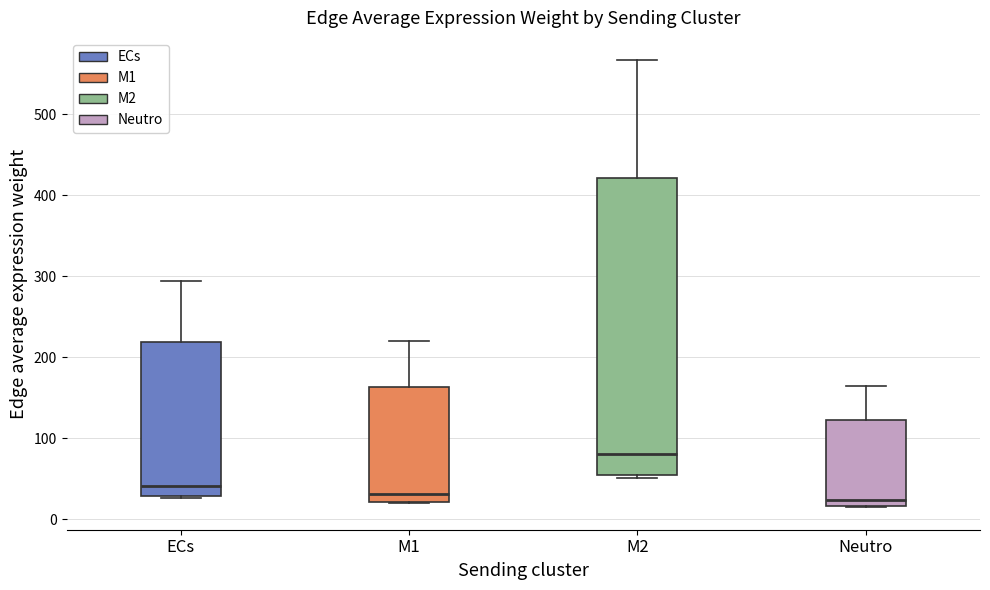

Which box is the tallest, from its lower edge to its upper edge?

M2